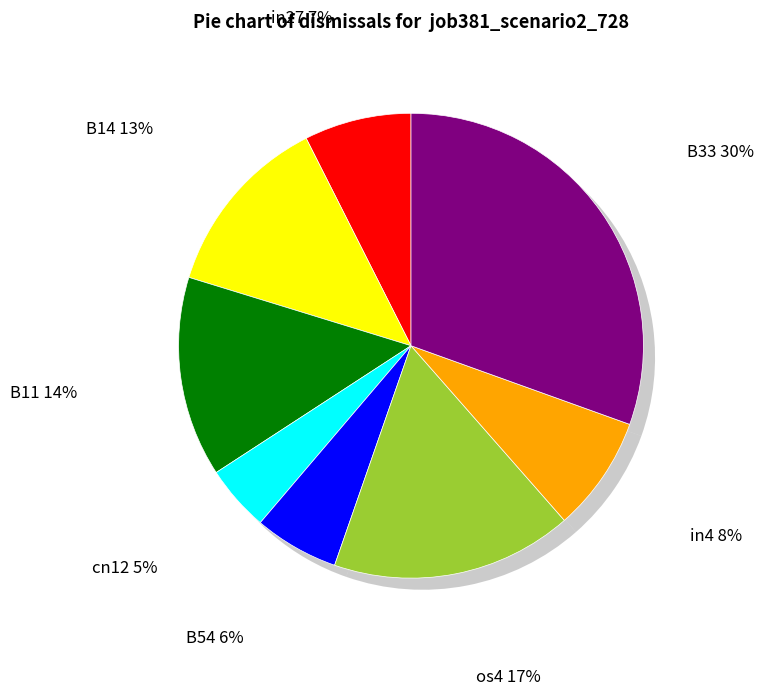

Which slice is the smallest?

cn12